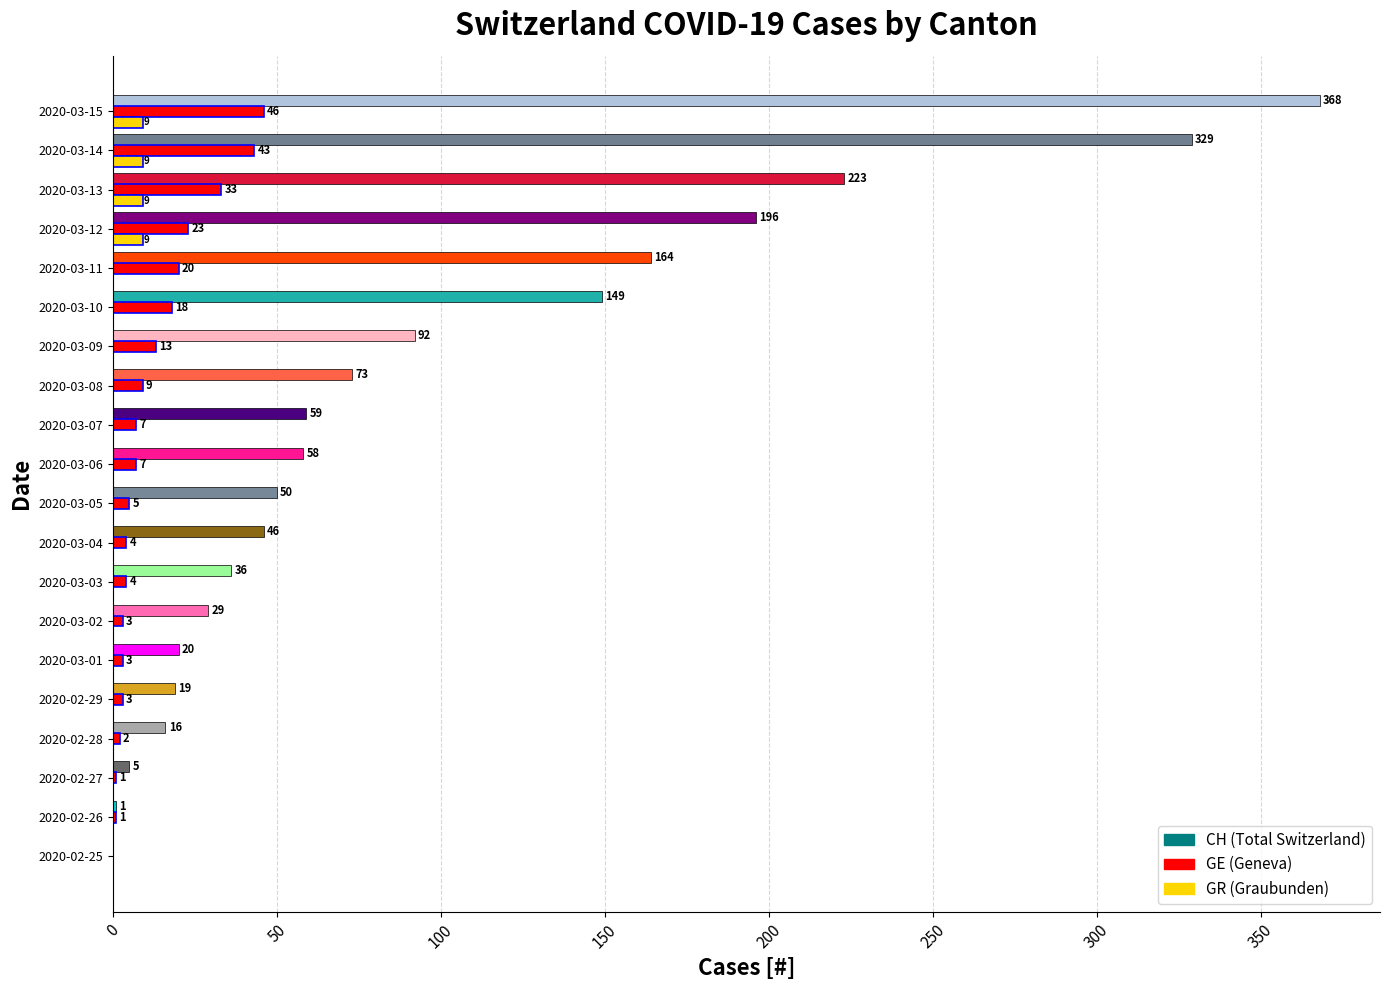

What is the total value across all series at 2020-03-05?

55